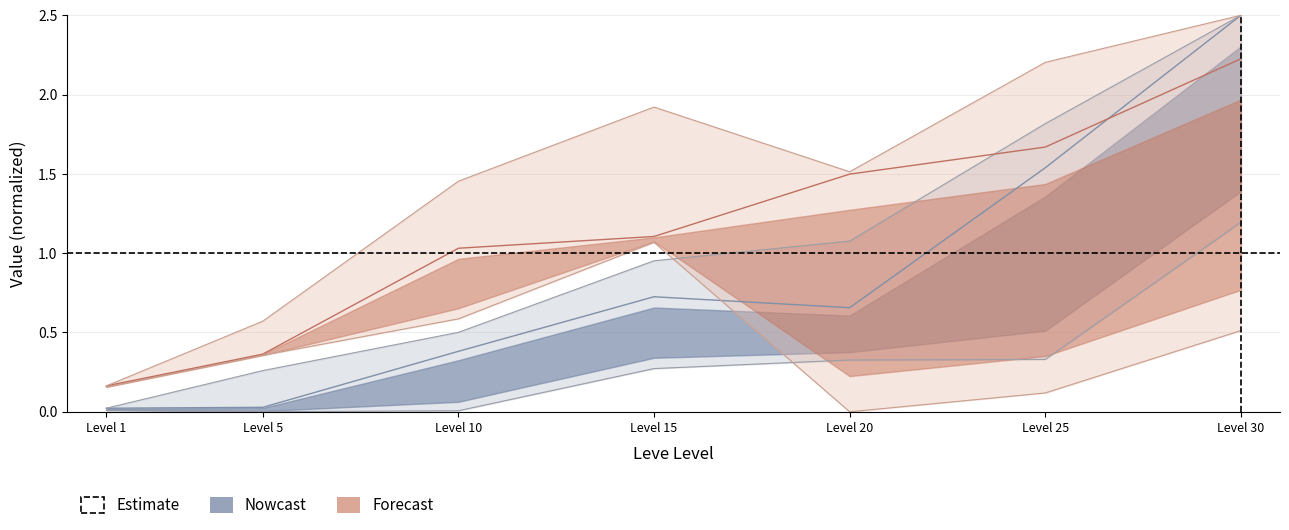

At which category does Leve EXP mid reach its first local valley?

Level 20